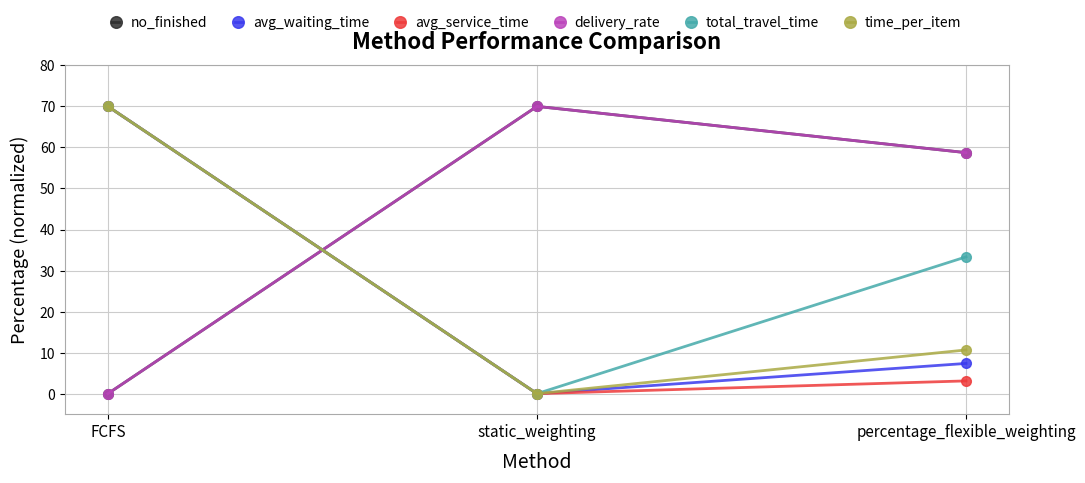

The avg_waiting_time series shows 70.0 at FCFS. True or false?

True